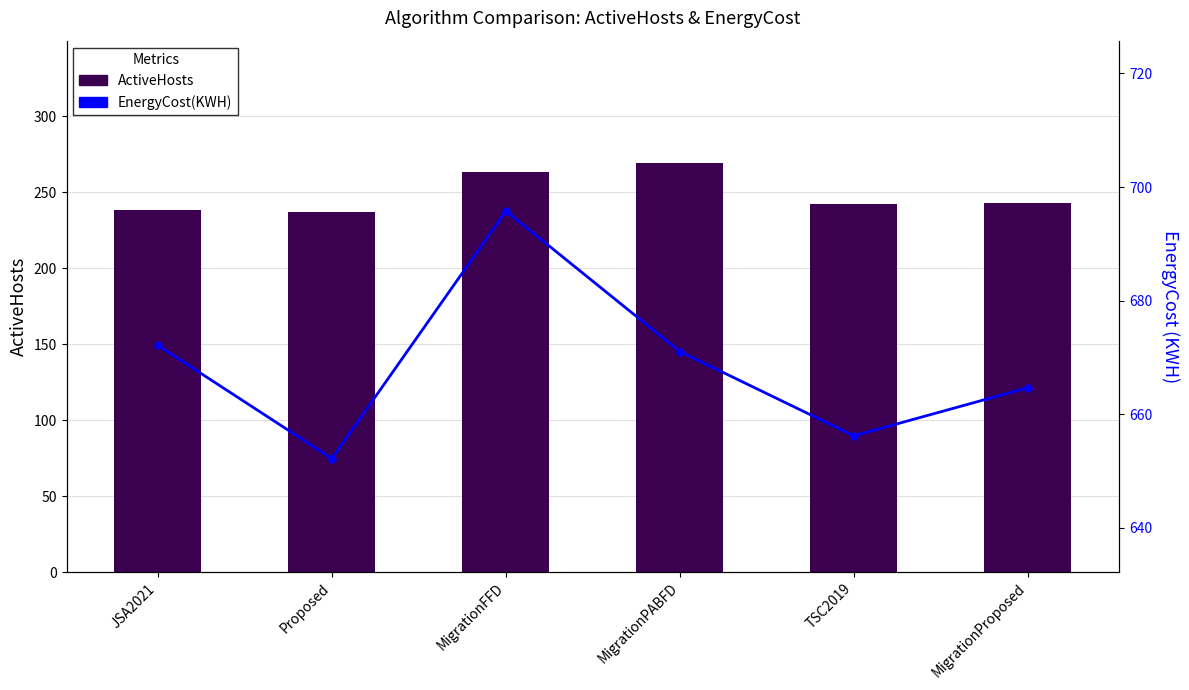

True or false: EnergyCost(KWH) has a value of 656.2 at TSC2019.

True